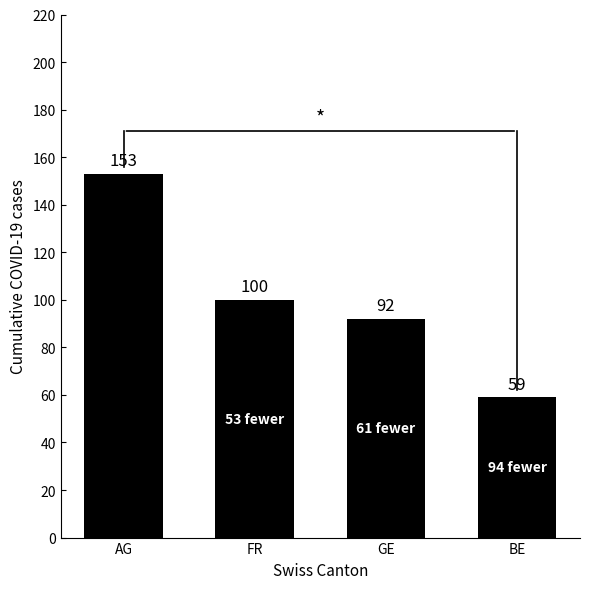

Rank the categories by value from highest to lowest.

AG, FR, GE, BE